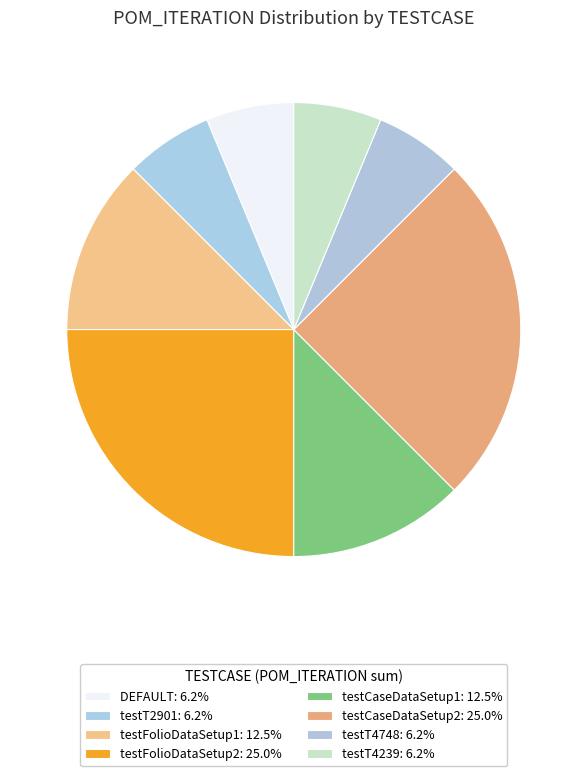

How many segments does this pie chart have?

8